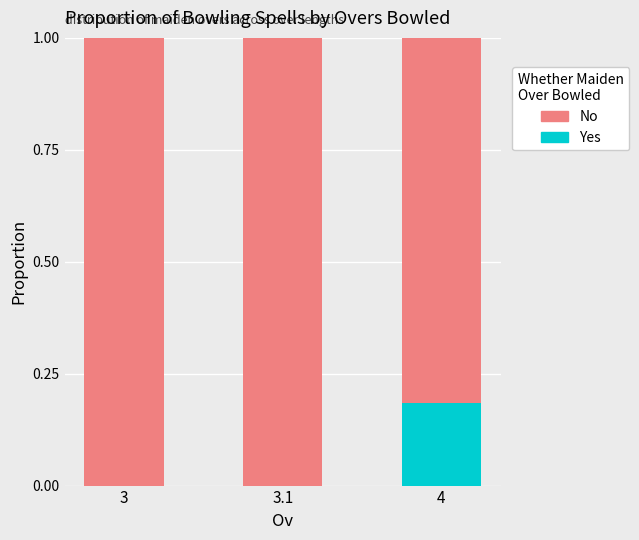

The Yes series shows 0.1 at 3.1. True or false?

False